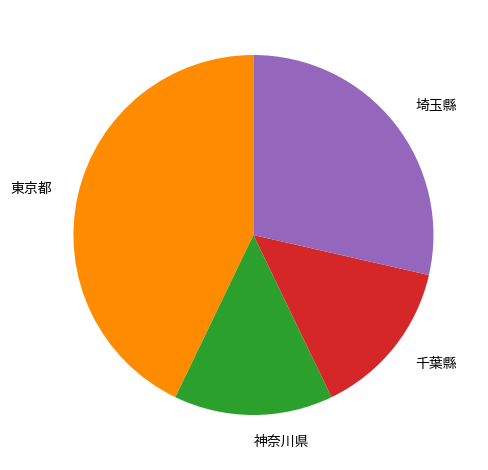

Which category has the biggest portion of the pie?

東京都